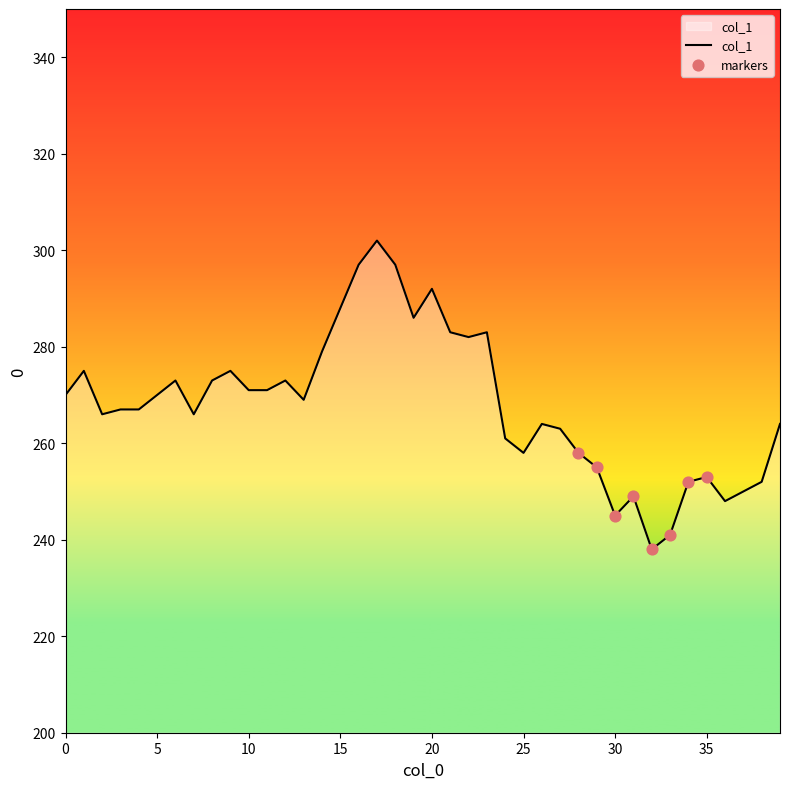

What is the smallest value displayed?

238